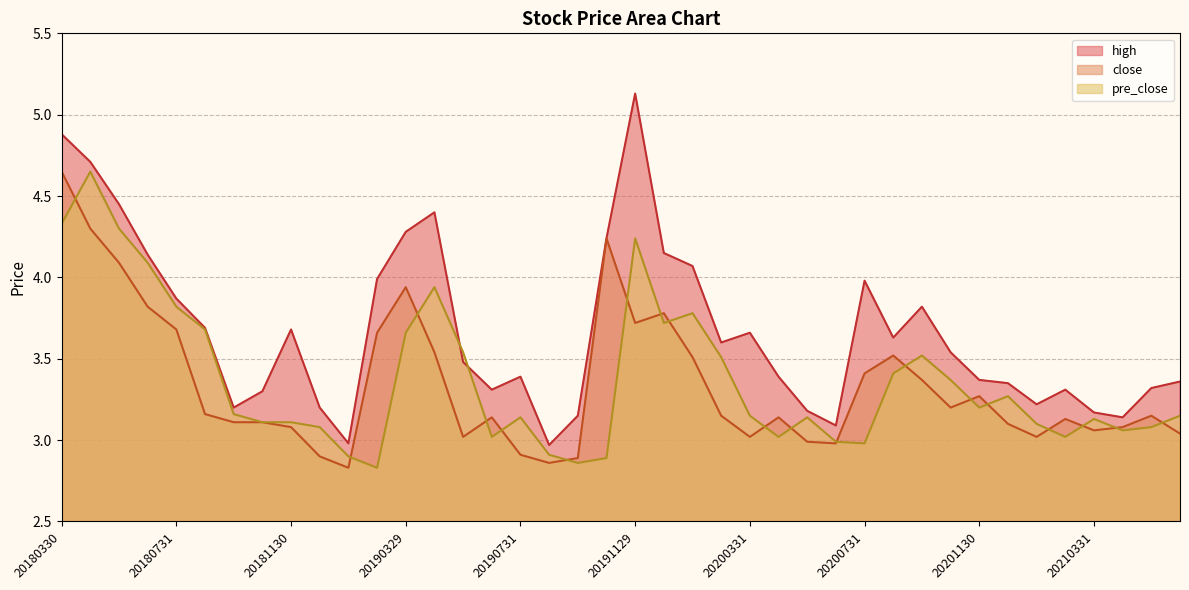

Which series has the largest range (max minus min)?

high